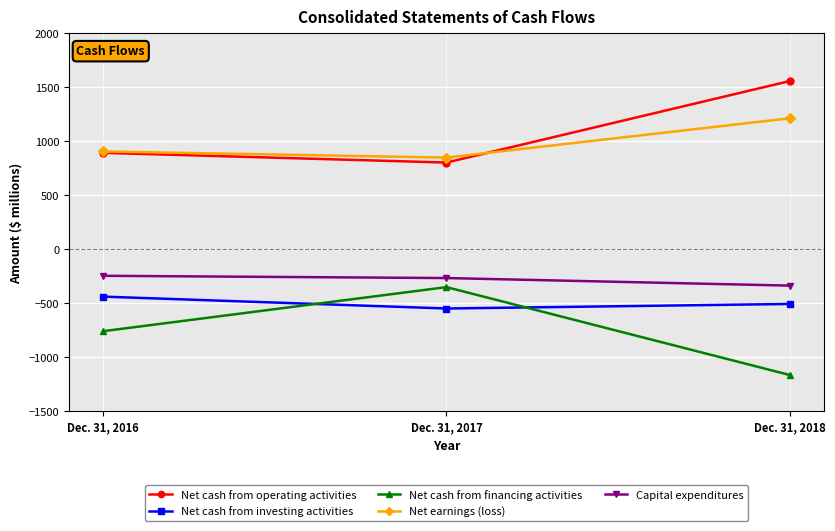

At which label does Net cash from financing activities first exceed -759?

Dec. 31, 2017